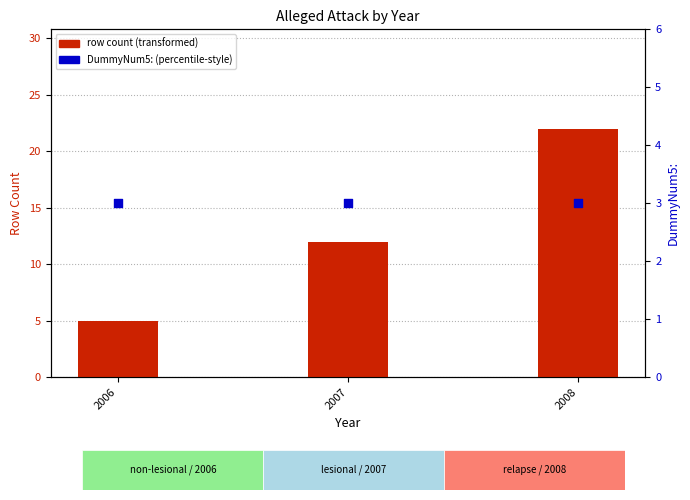

What is the total value across all series at 2006?

8